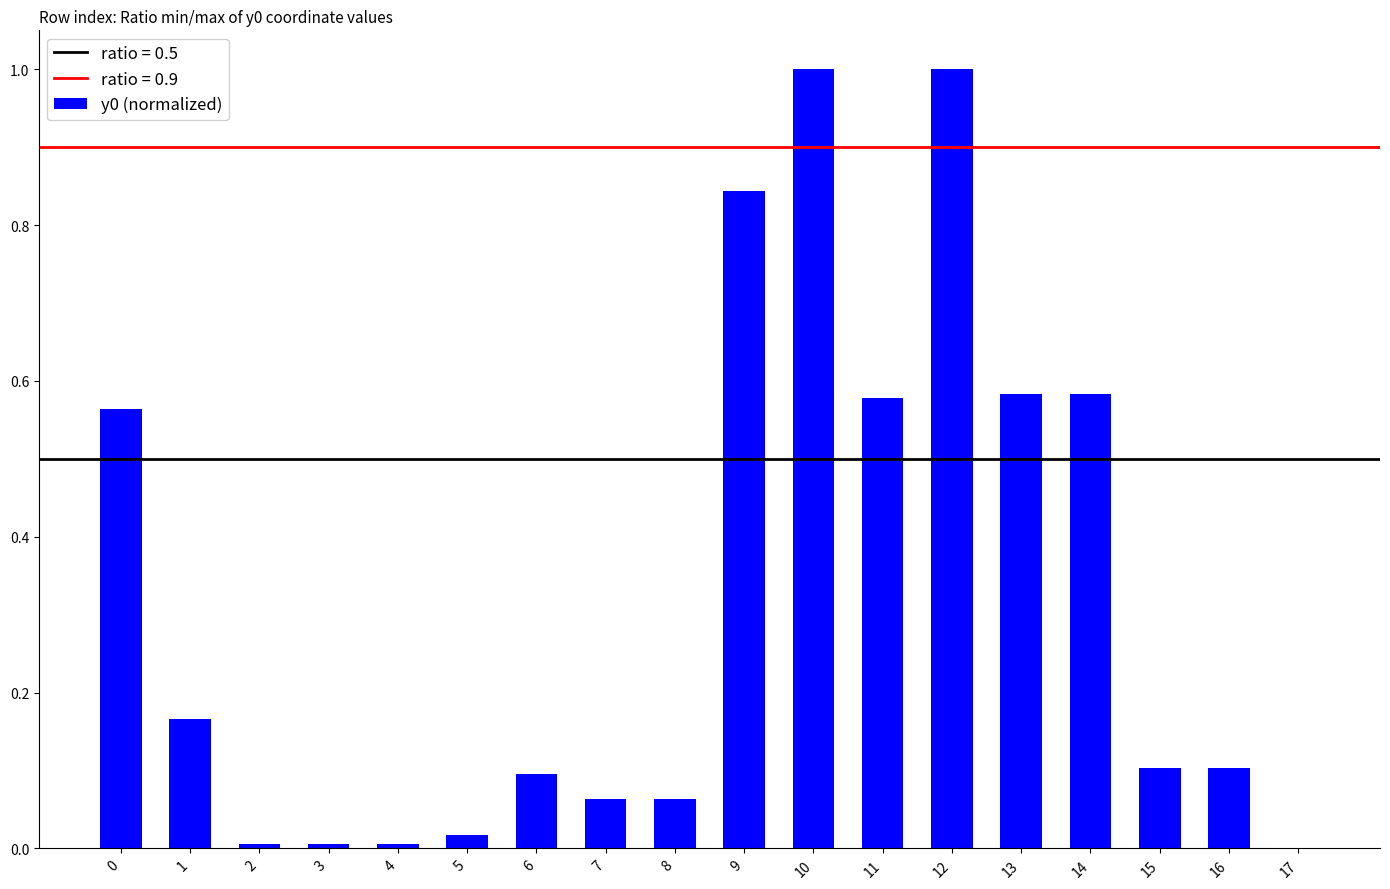

Is it true that the value at 14 is 0.2?

False